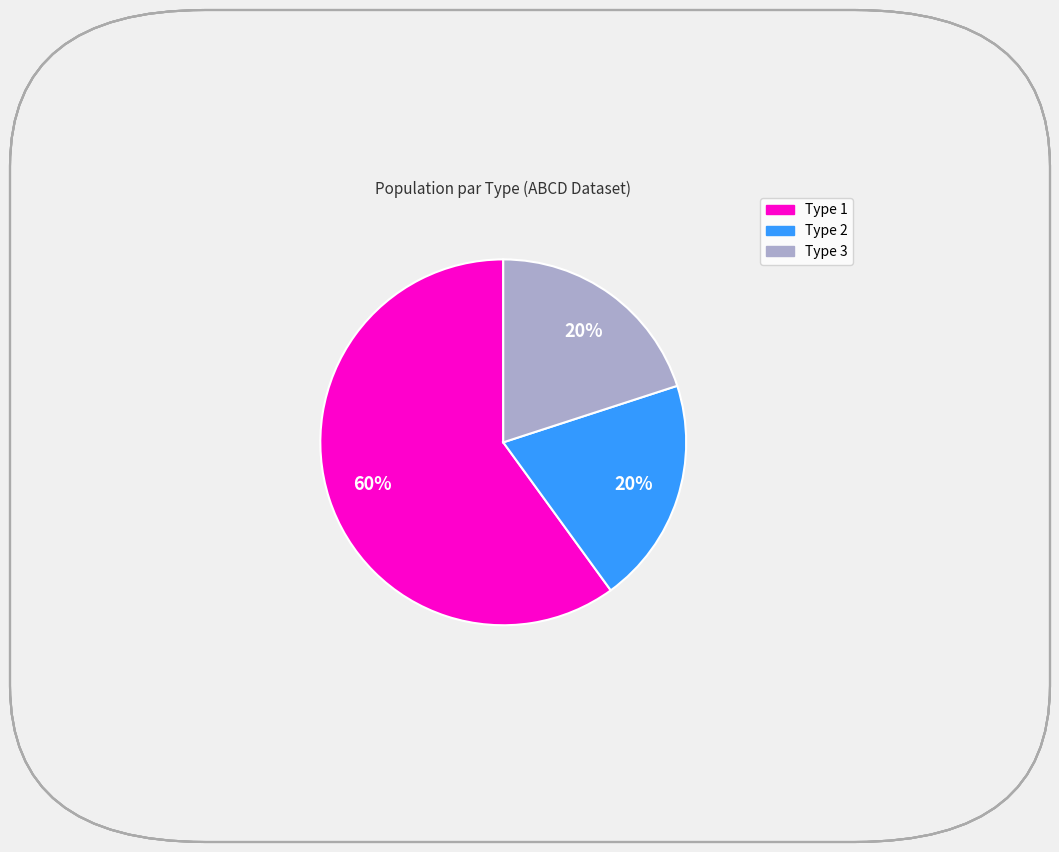

Count the number of slices in the pie.

3